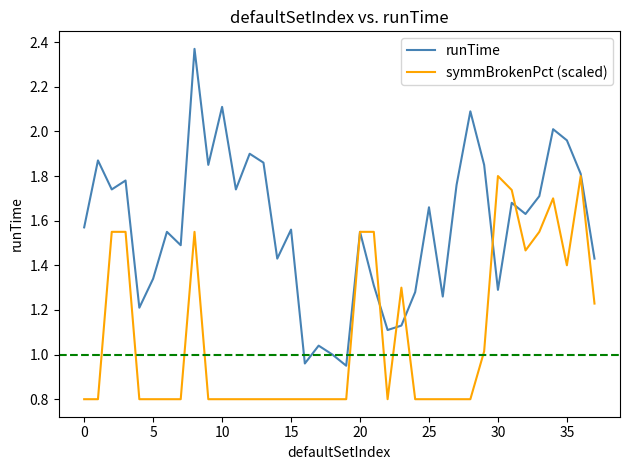

Rank the series by their average value, from lowest to highest.

symmBrokenPct (scaled), runTime